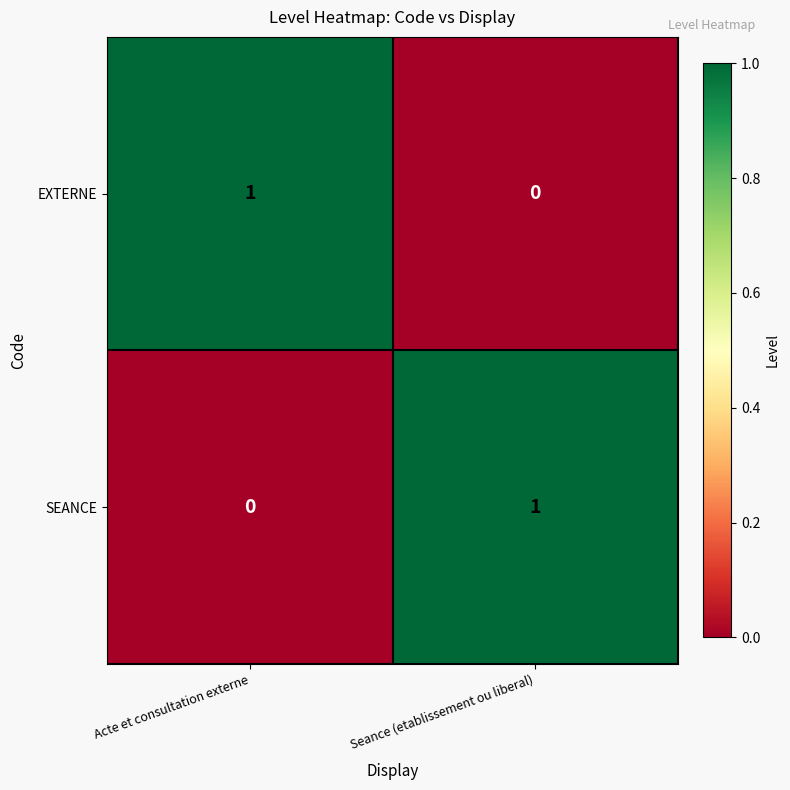

What is the difference between the highest and lowest values at Acte et consultation externe?

1